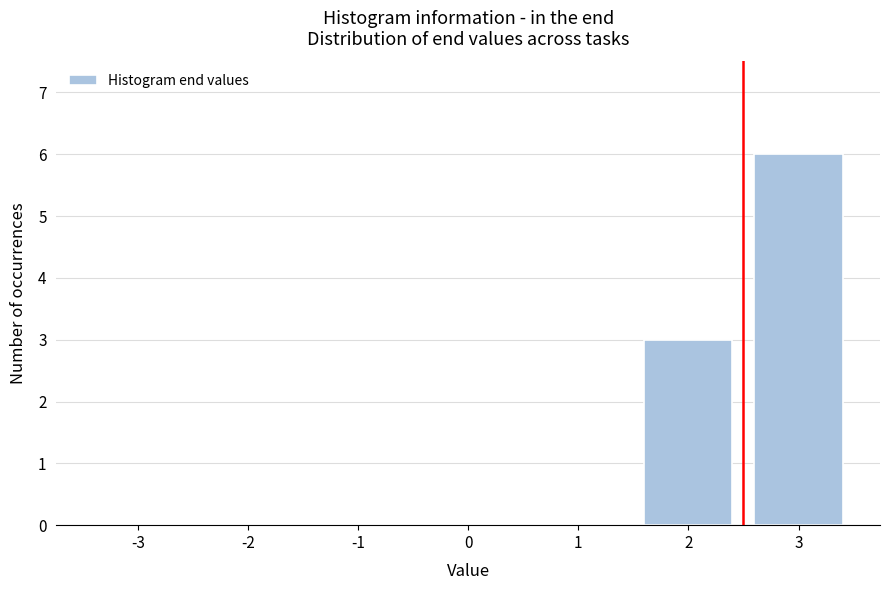

Reading left to right, list all the values displayed in this chart.

-3=0	-2=0	-1=0	0=0	1=0	2=3	3=6